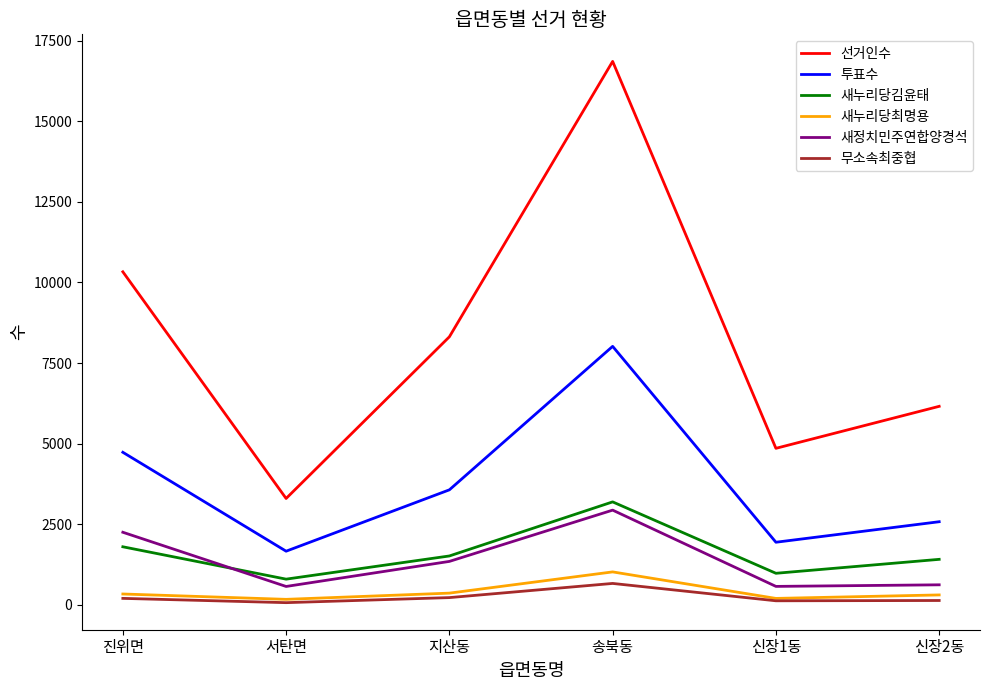

What is the total value across all series at 지산동?

15296